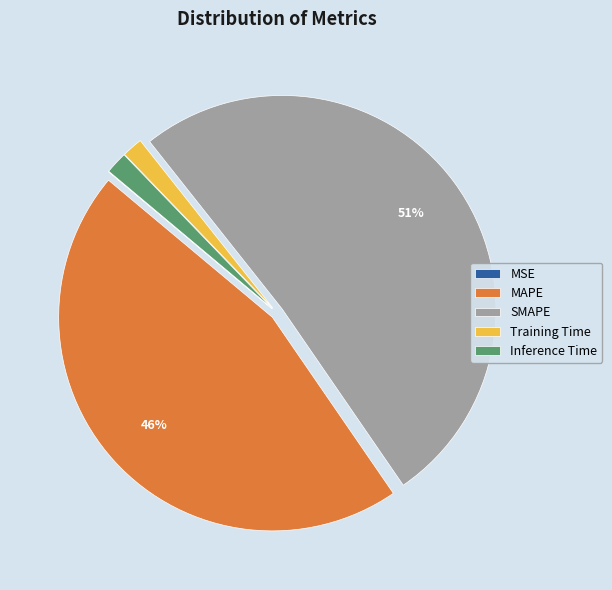

To the nearest percent, what is the difference between the MAPE and SMAPE slice percentages?

5%